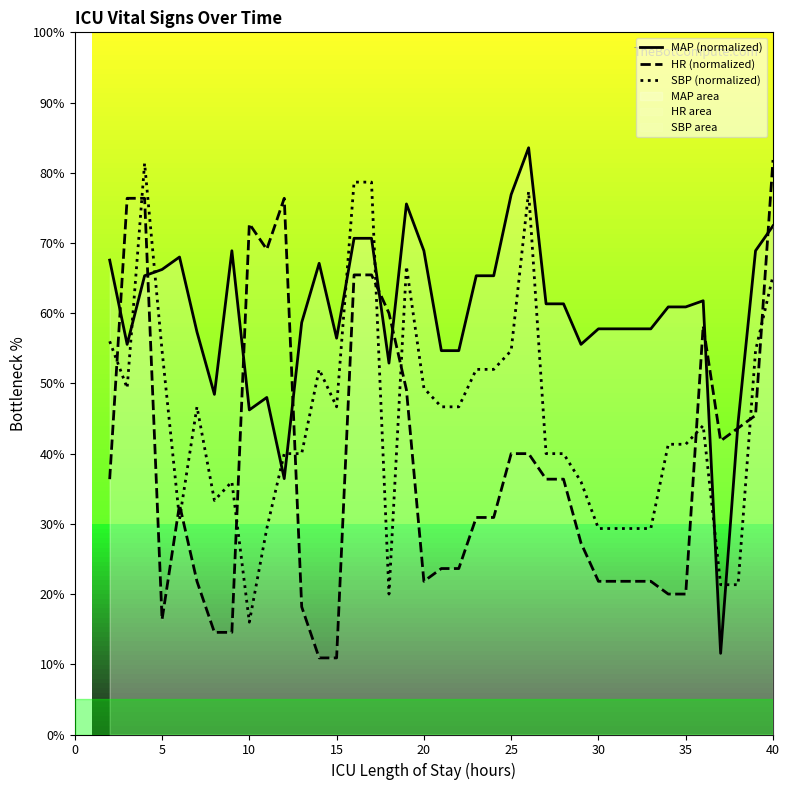

The value of SBP (normalized) at 30 is 29.3. True or false?

True